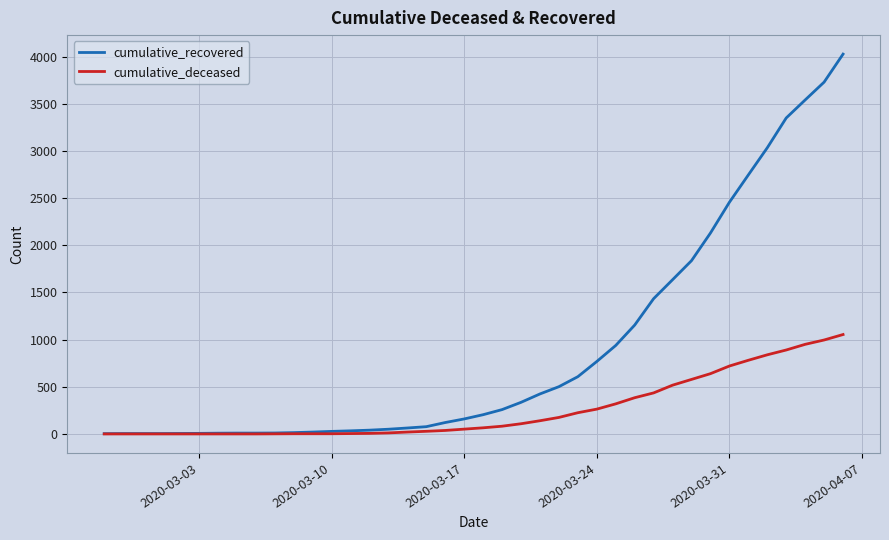

Which series has the widest spread of values?

cumulative_recovered